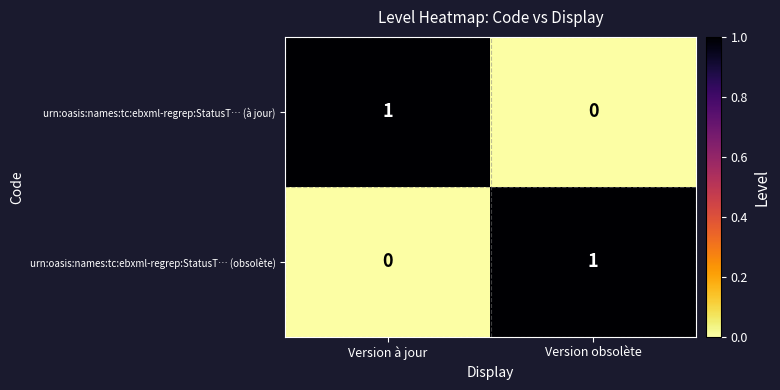

At which label is urn:oasis:names:tc:ebxml-regrep:StatusT… (obsolète) closest to 0?

Version à jour